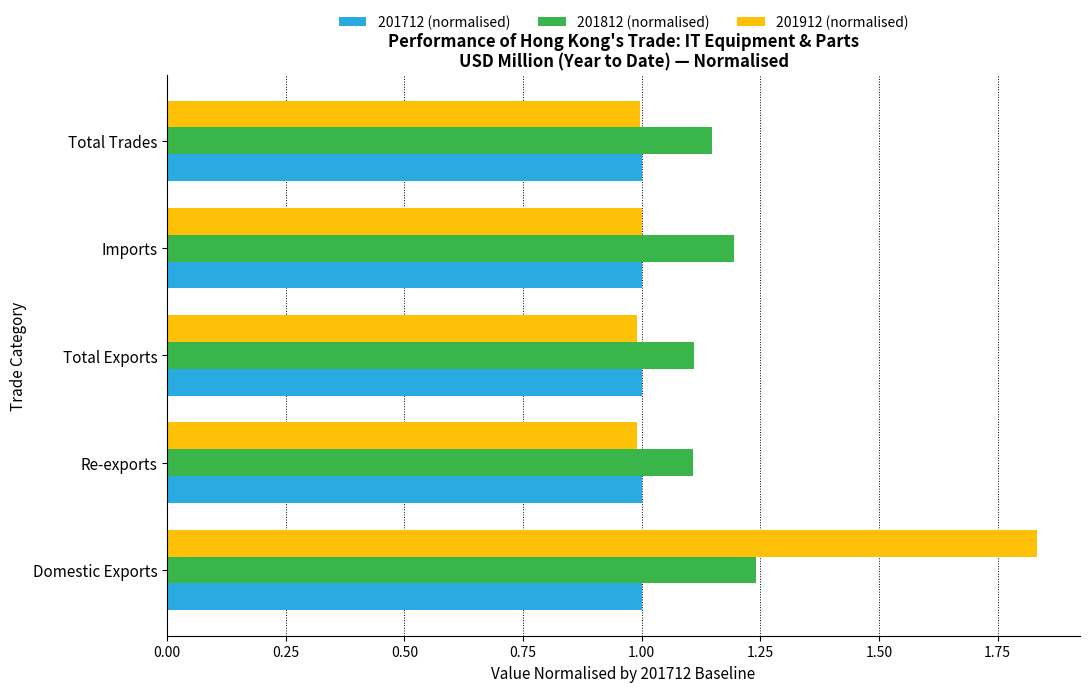

At which category is the sum across all series the highest?

Domestic Exports